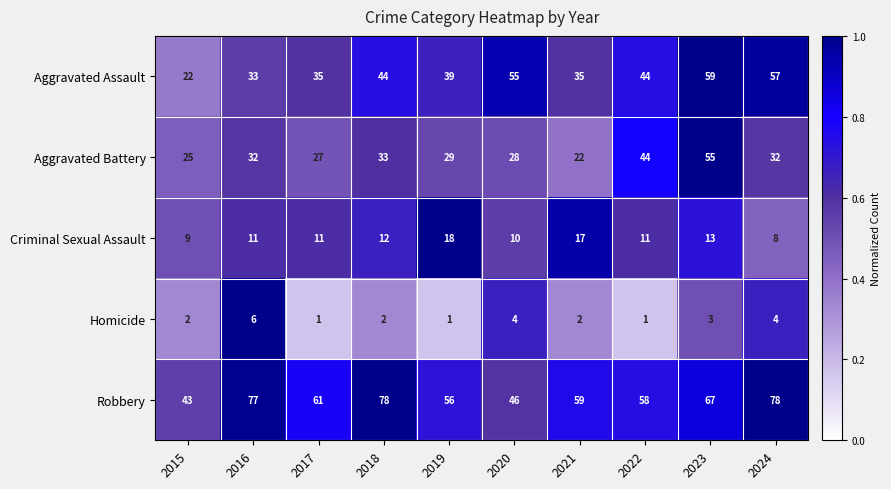

What is the spread (max minus min) of values at 2022?

57